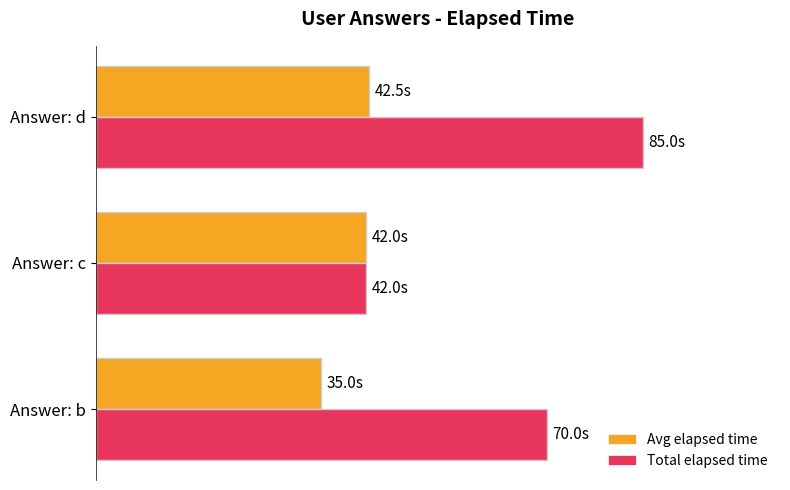

What are all the series names shown in the legend?

Avg elapsed time, Total elapsed time